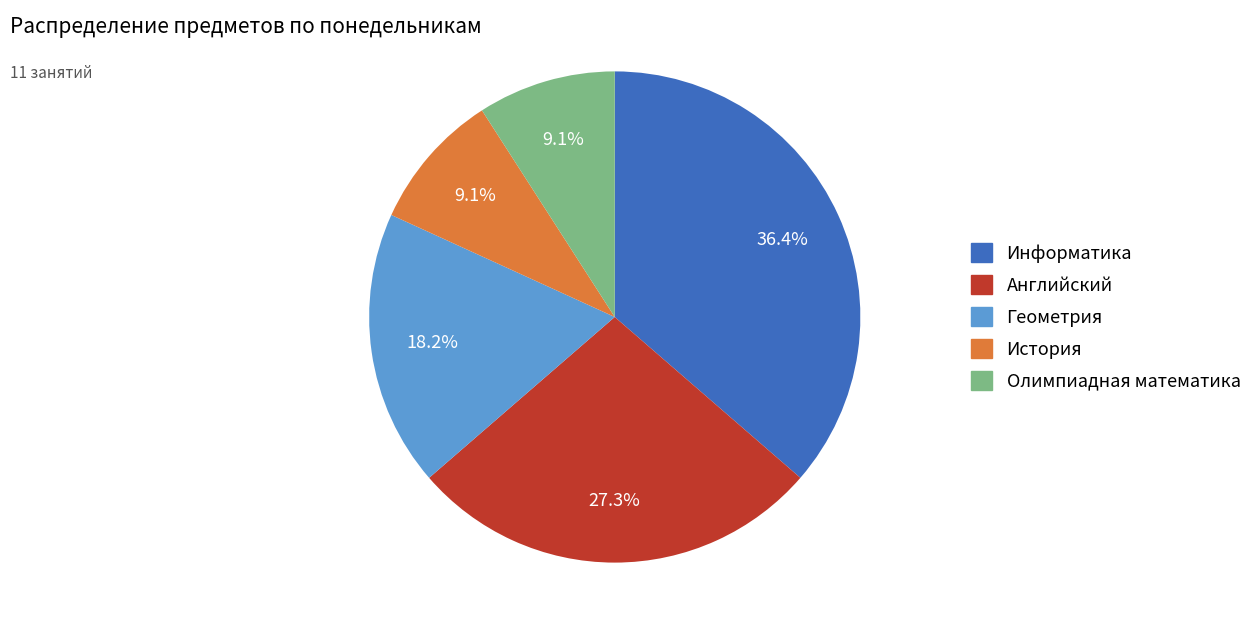

Approximately how many times larger is the value at Геометрия compared to Английский?

0.7